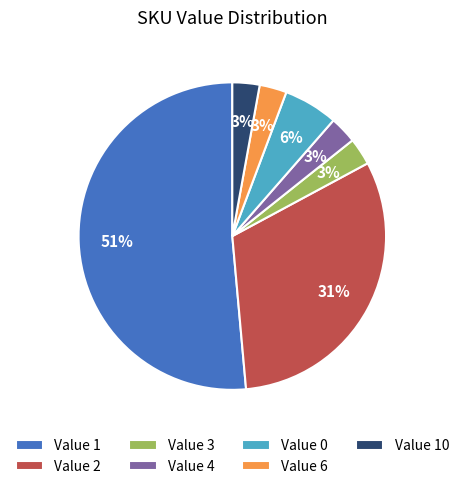

How many slices are in this pie chart?

7